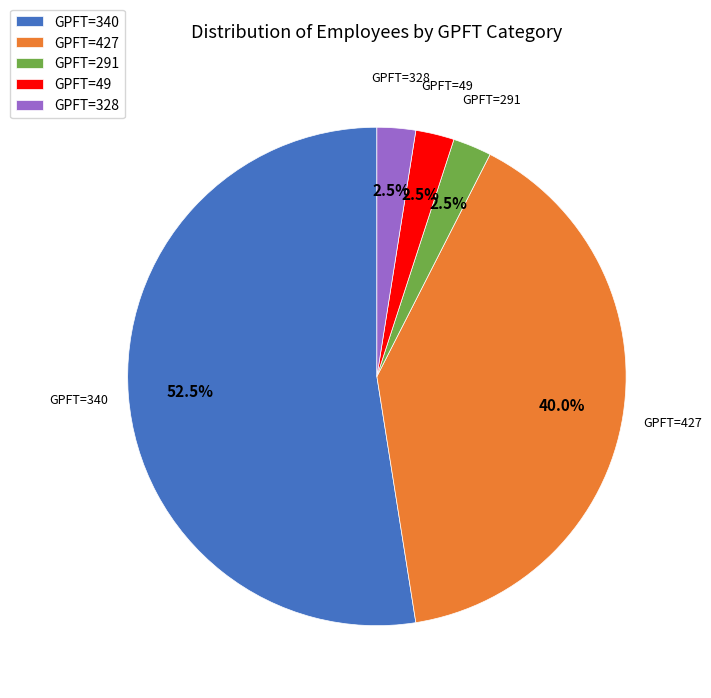

Combined, do GPFT=340 and GPFT=291 account for over 50%?

Yes